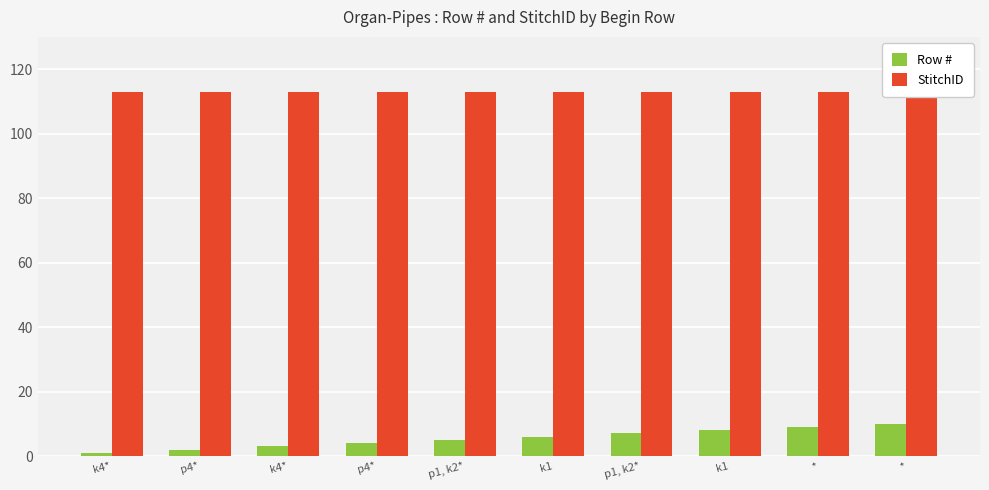

True or false: StitchID has a value of 113 at *.

True